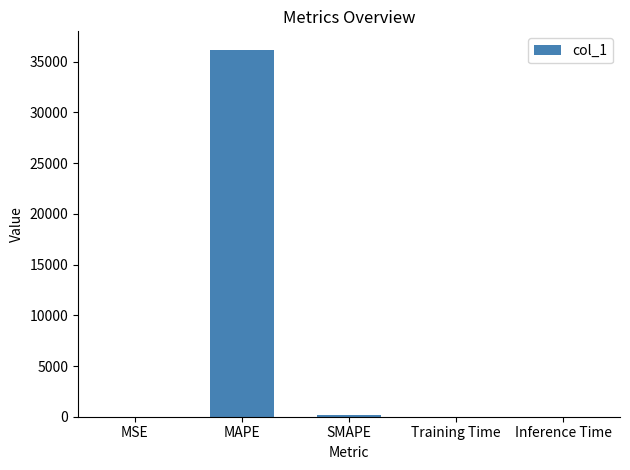

The value at MAPE is 24668.5. True or false?

False